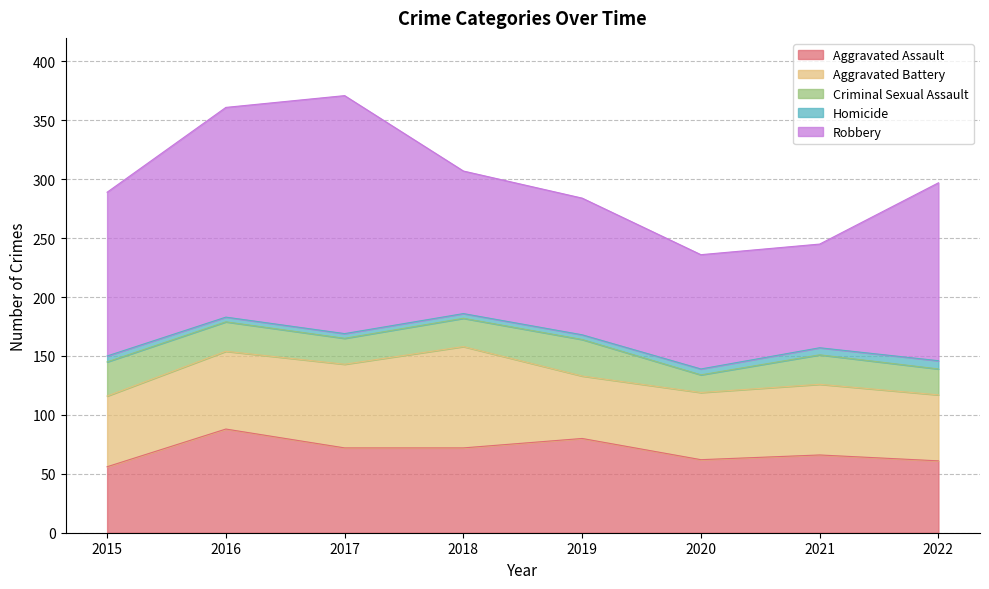

True or false: Robbery and Homicide cross at least once.

False